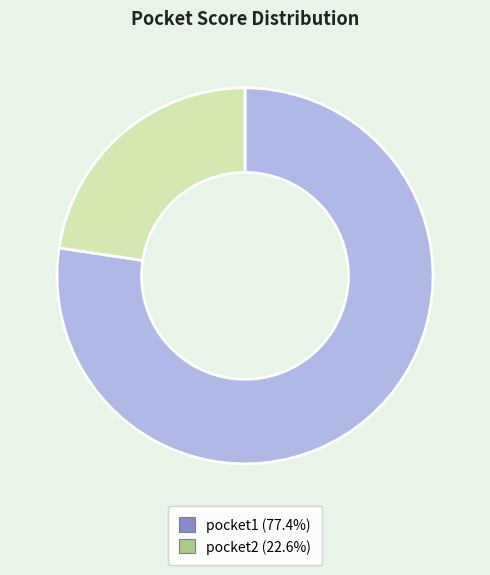

Do pocket1 (77.4%) and pocket2 (22.6%) together represent more than half of the pie?

Yes